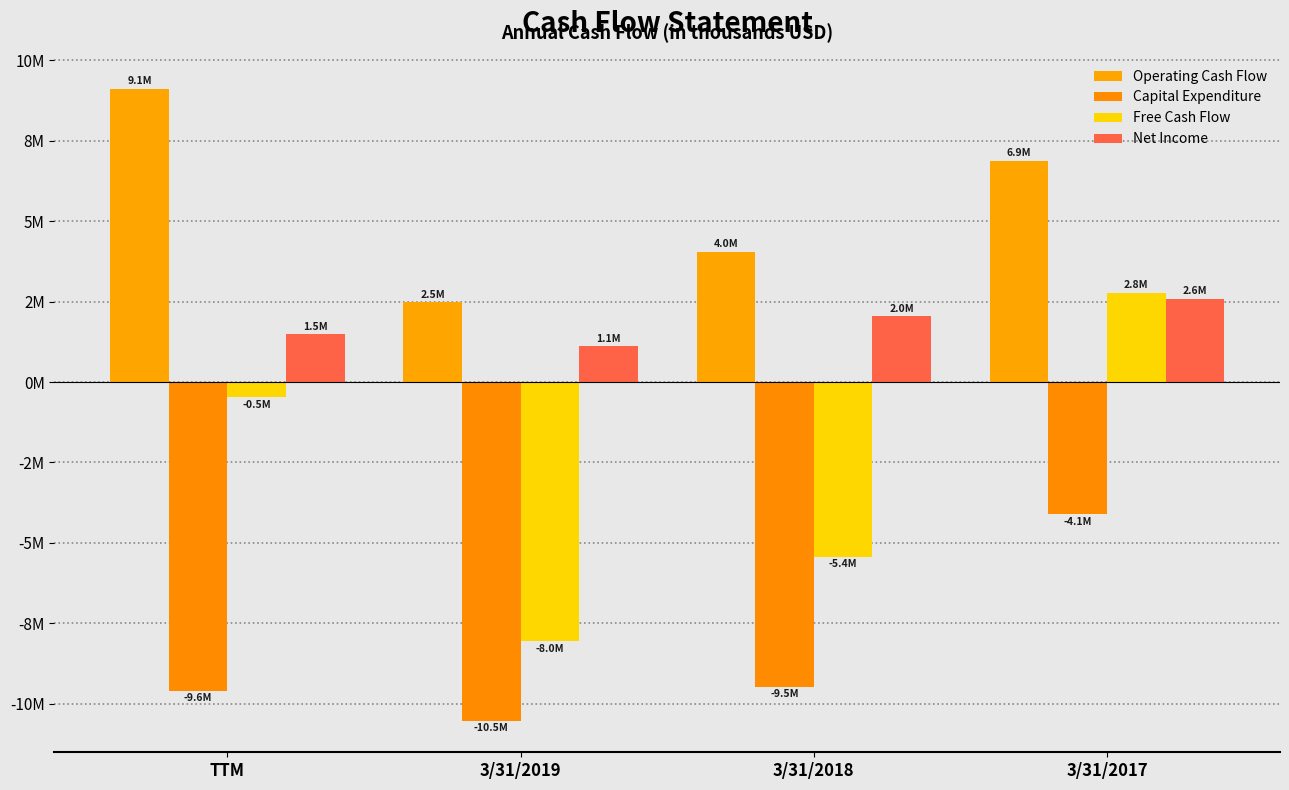

List the series in order of their overall mean, lowest first.

Capital Expenditure, Free Cash Flow, Net Income, Operating Cash Flow